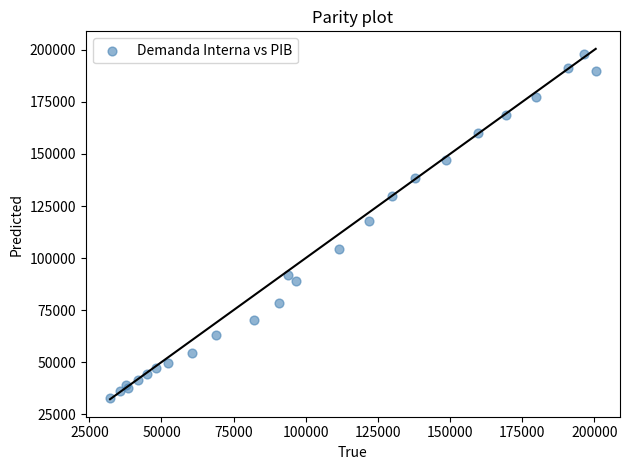

What Y value in the scatter plot is closest to 115327?

117958